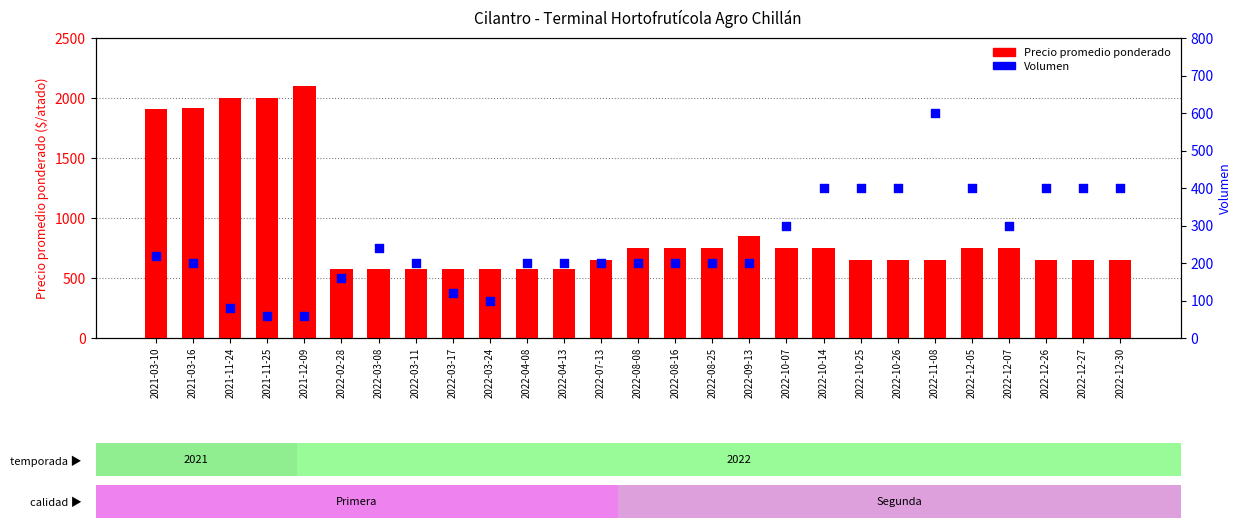

Which series has the largest total across all categories?

Precio promedio ponderado